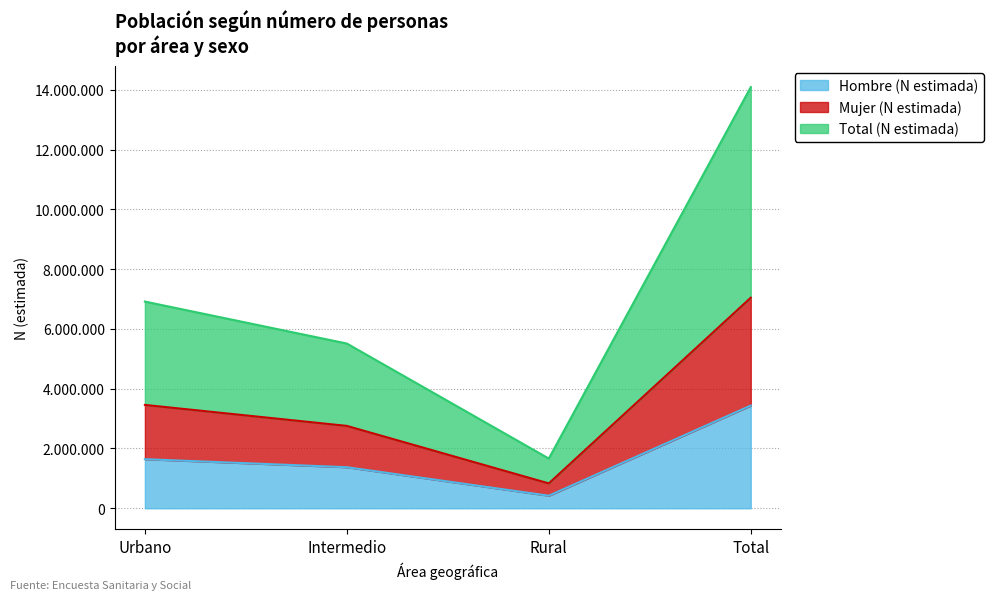

What is the difference between the maximum and second lowest values in the Total (N estimada) series?

8577768